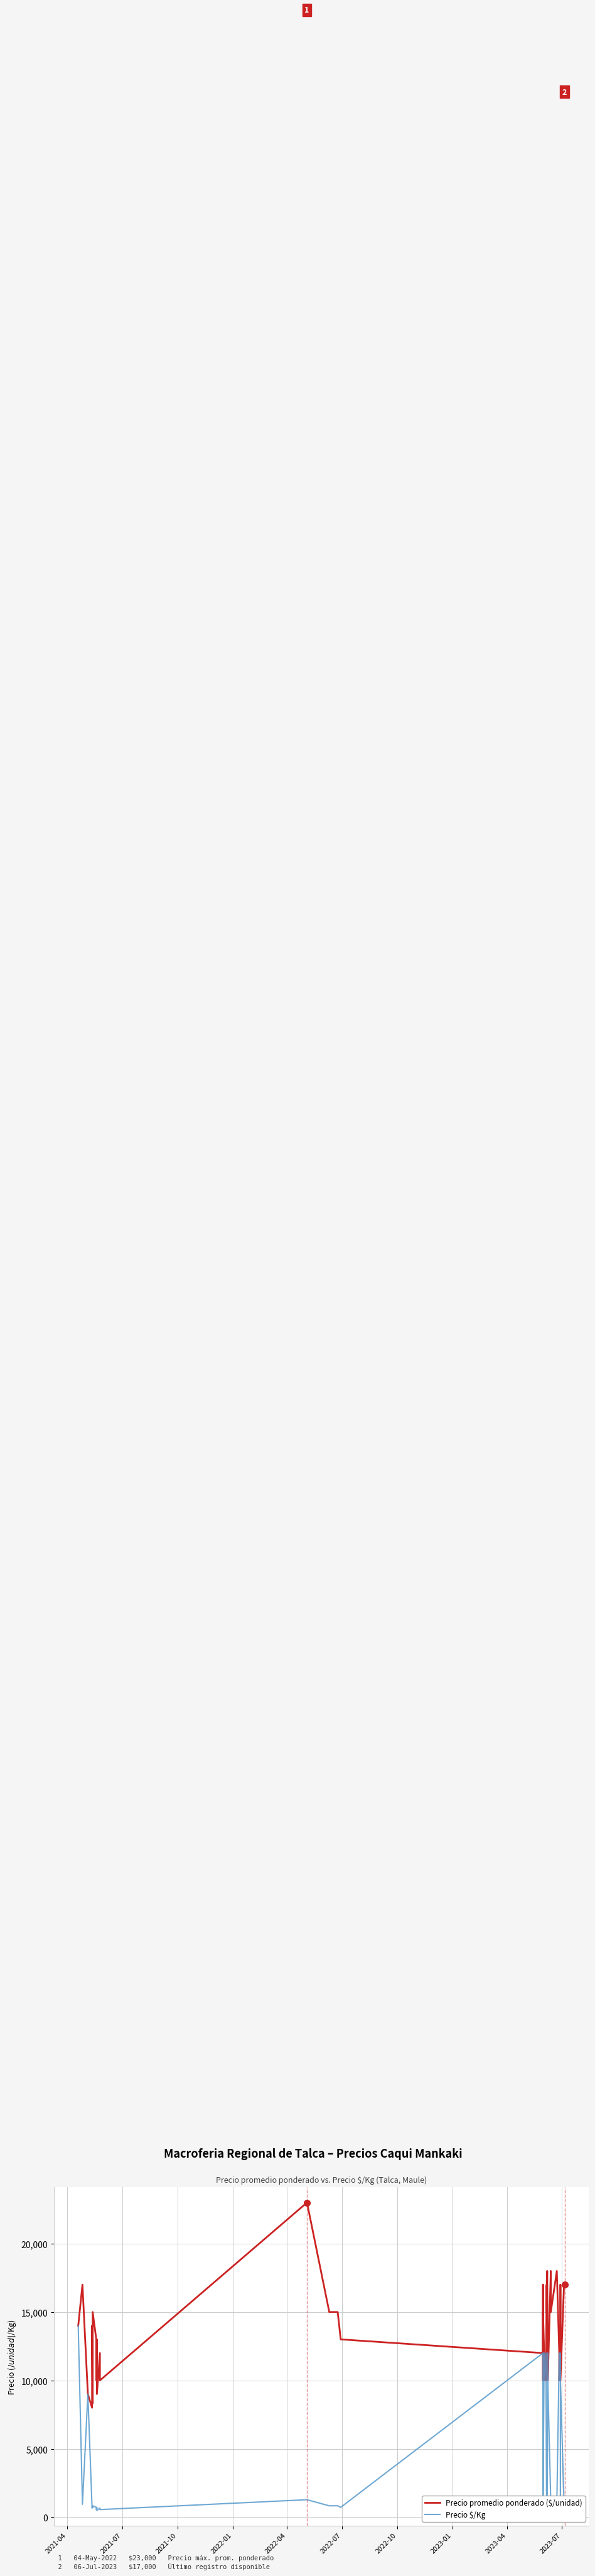

What is the difference between the maximum and second lowest values in the Precio promedio ponderado ($/unidad) series?

14667